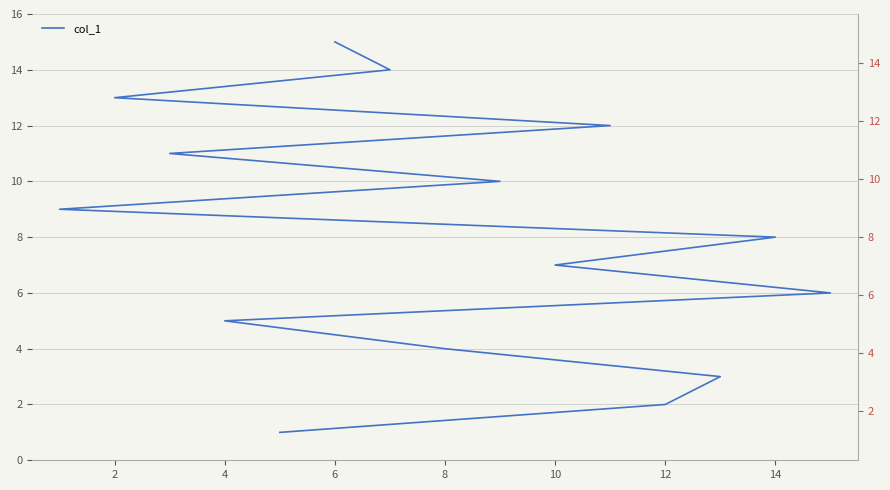

True or false: the data has more than 1 interior local peaks.

False